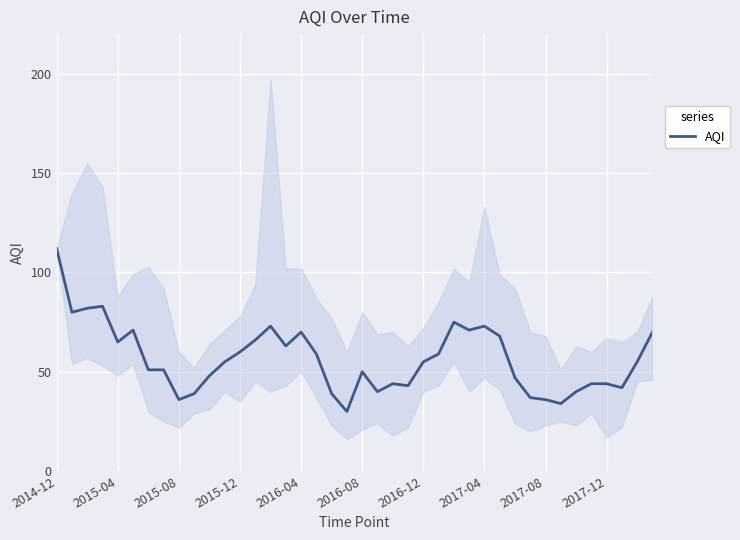

The AQI series shows 36 at 2015-08. True or false?

True